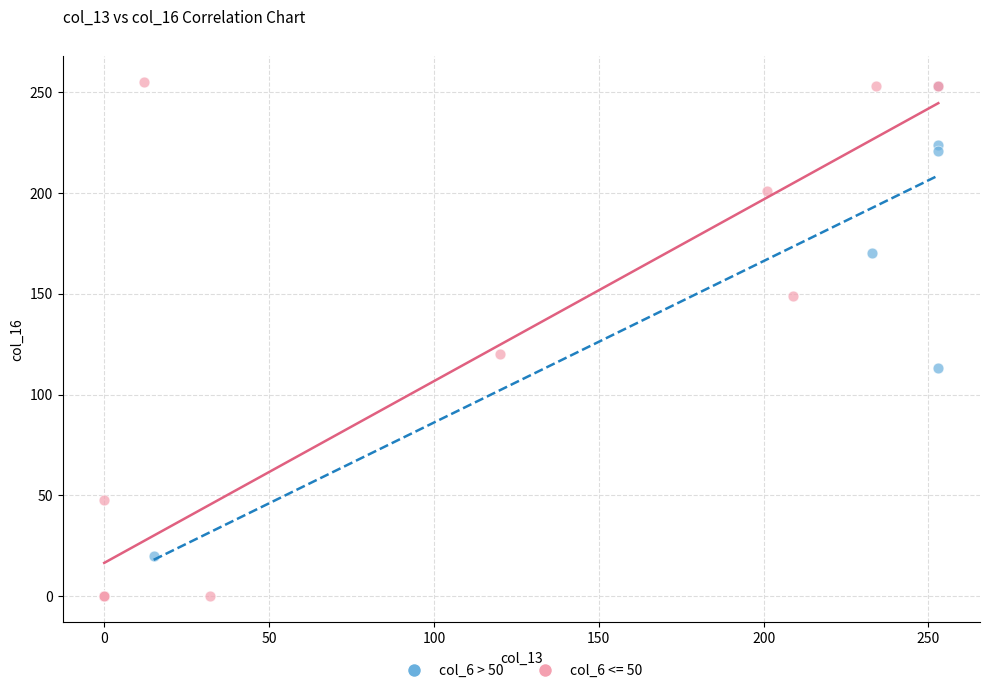

Which series reaches the minimum Y coordinate?

col_6 <= 50